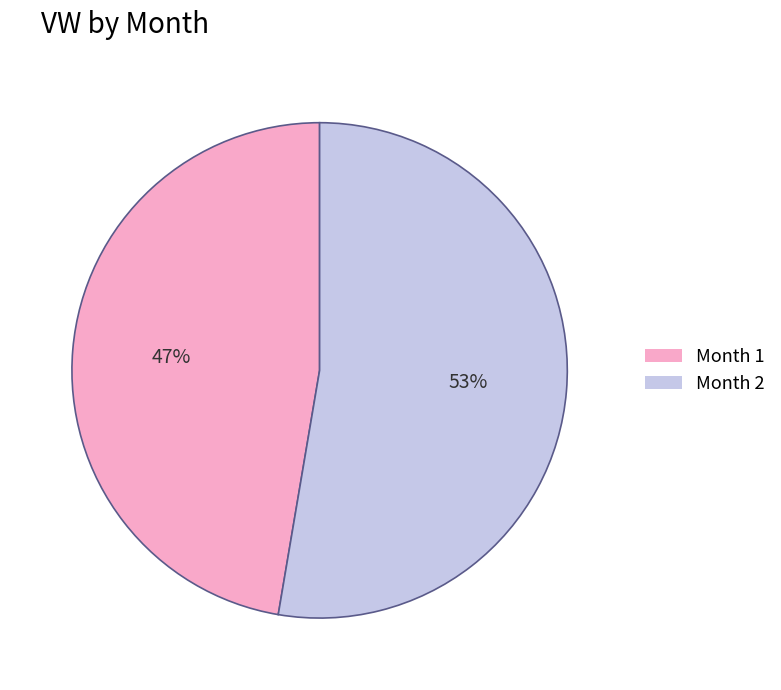

To the nearest percent, what percentage of the pie is Month 2?

53%